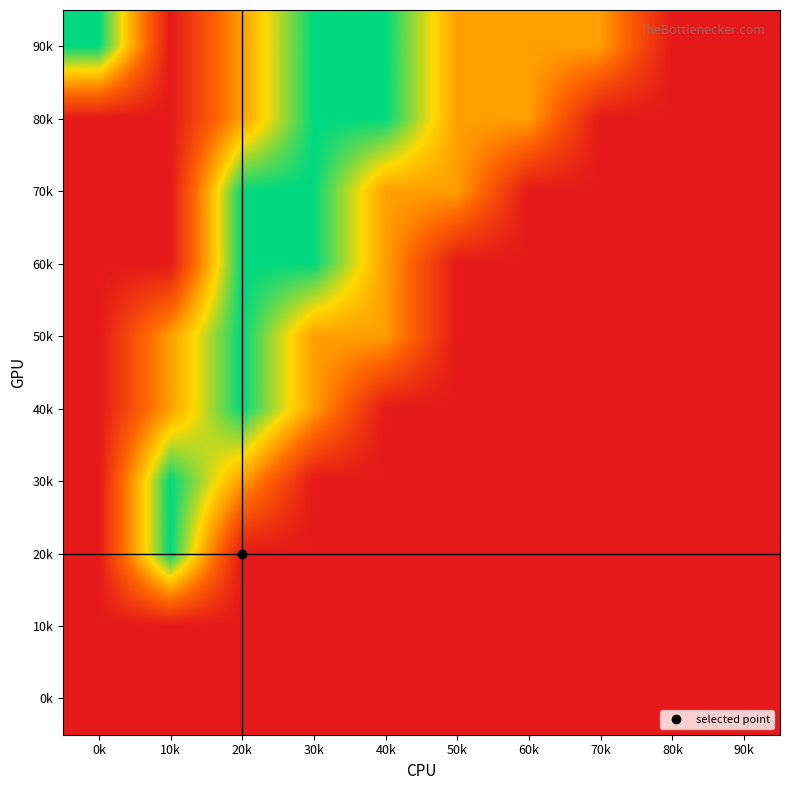

Reading left to right, transcribe all the data shown in this chart.

90k: 0k=2	10k=0	20k=1	30k=2	40k=2	50k=1	60k=1	70k=1	80k=0	90k=0
80k: 0k=0	10k=0	20k=1	30k=2	40k=2	50k=1	60k=1	70k=0	80k=0	90k=0
70k: 0k=0	10k=0	20k=2	30k=2	40k=1	50k=1	60k=0	70k=0	80k=0	90k=0
60k: 0k=0	10k=0	20k=2	30k=2	40k=1	50k=0	60k=0	70k=0	80k=0	90k=0
50k: 0k=0	10k=1	20k=2	30k=1	40k=1	50k=0	60k=0	70k=0	80k=0	90k=0
40k: 0k=0	10k=1	20k=2	30k=1	40k=0	50k=0	60k=0	70k=0	80k=0	90k=0
30k: 0k=0	10k=2	20k=1	30k=0	40k=0	50k=0	60k=0	70k=0	80k=0	90k=0
20k: 0k=0	10k=2	20k=0	30k=0	40k=0	50k=0	60k=0	70k=0	80k=0	90k=0
10k: 0k=0	10k=0	20k=0	30k=0	40k=0	50k=0	60k=0	70k=0	80k=0	90k=0
0k: 0k=0	10k=0	20k=0	30k=0	40k=0	50k=0	60k=0	70k=0	80k=0	90k=0